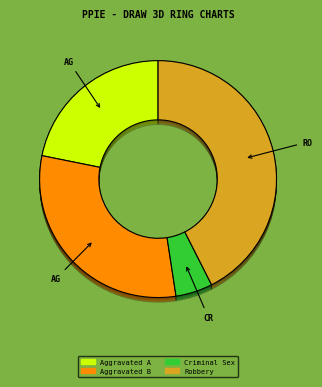

To the nearest percent, what portion does Aggravated Assault represent?

22%